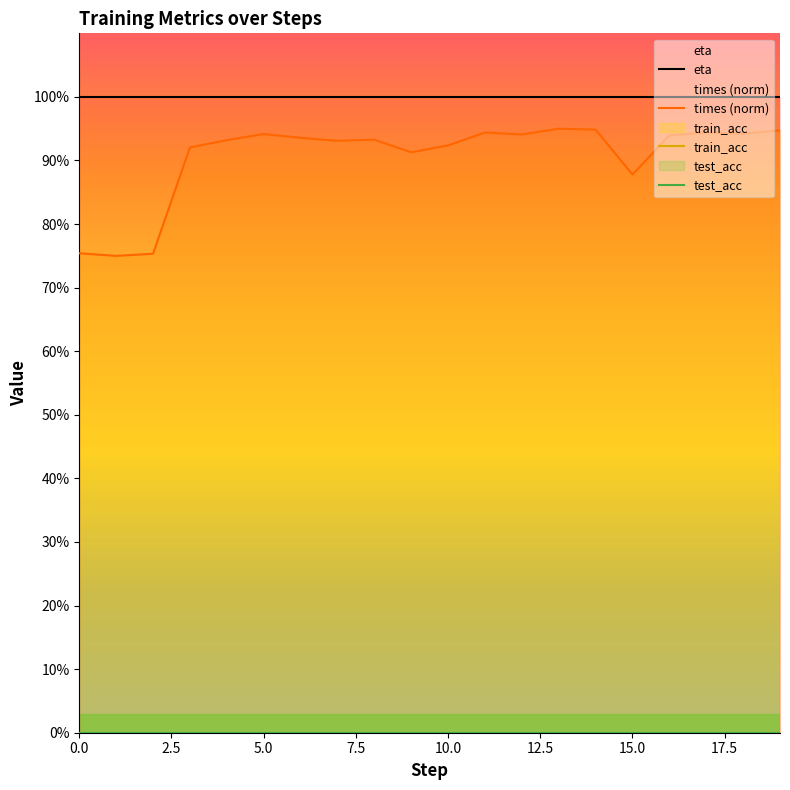

What is the average value of the times (norm) series?

90.6